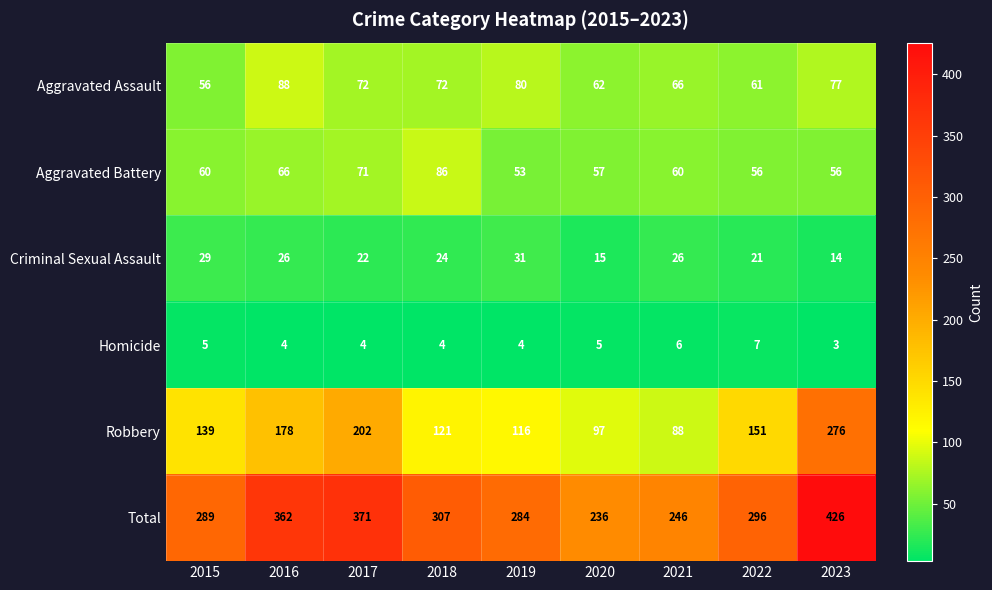

What is the difference between the maximum and second lowest values in the Aggravated Assault series?

27